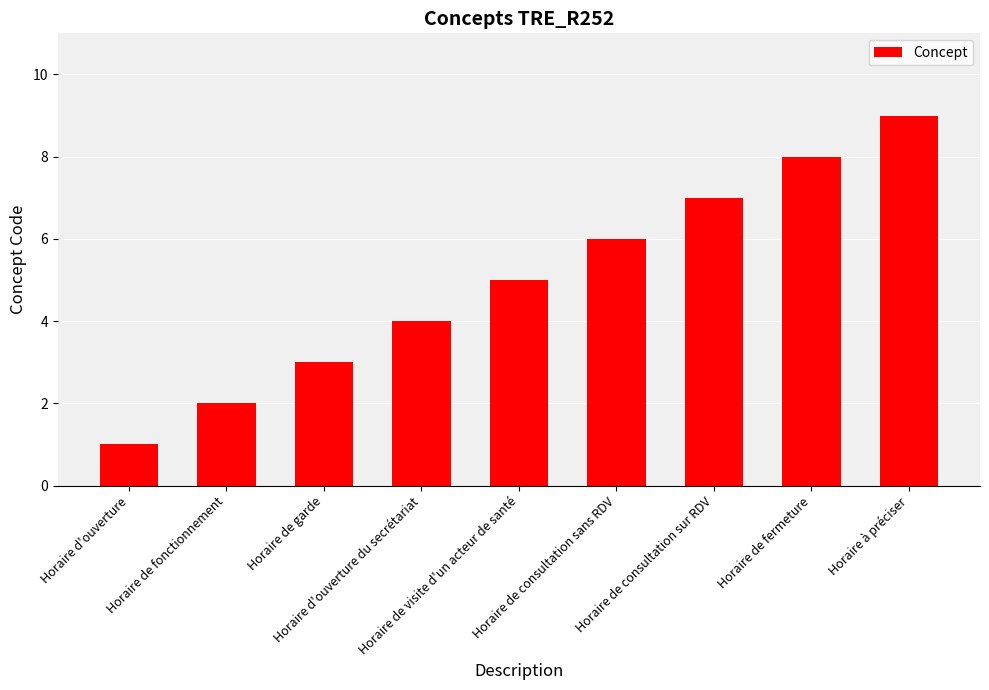

What is the greatest value displayed?

9